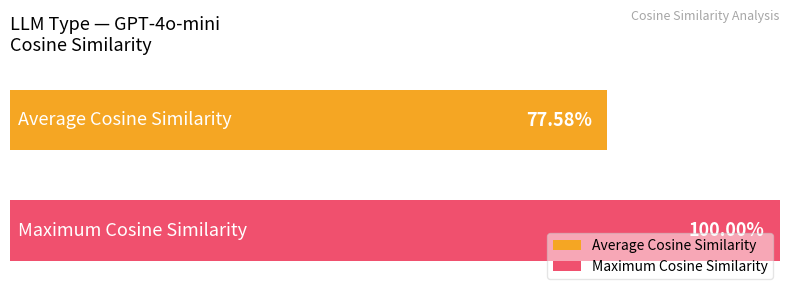

What are all the series names shown in the legend?

Average Cosine Similarity, Maximum Cosine Similarity